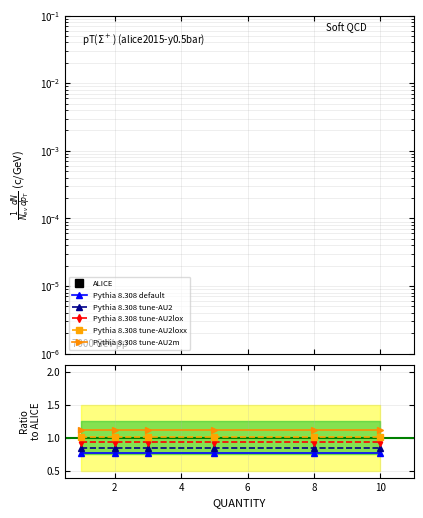

True or false: Pythia 8.308 default and Pythia 8.308 tune-AU2lox cross at least once.

False